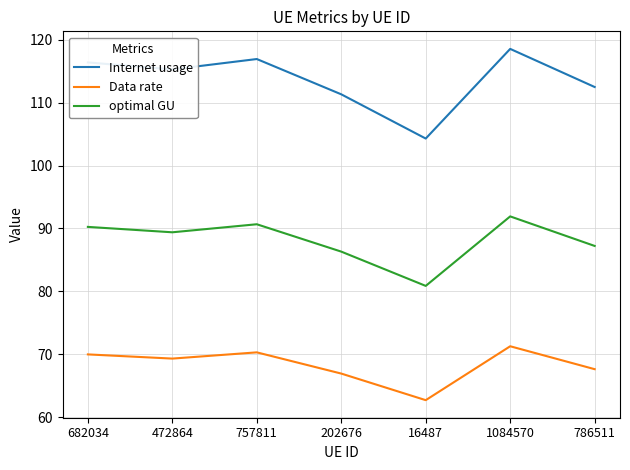

Rank the series by their average value, from highest to lowest.

Internet usage, optimal GU, Data rate